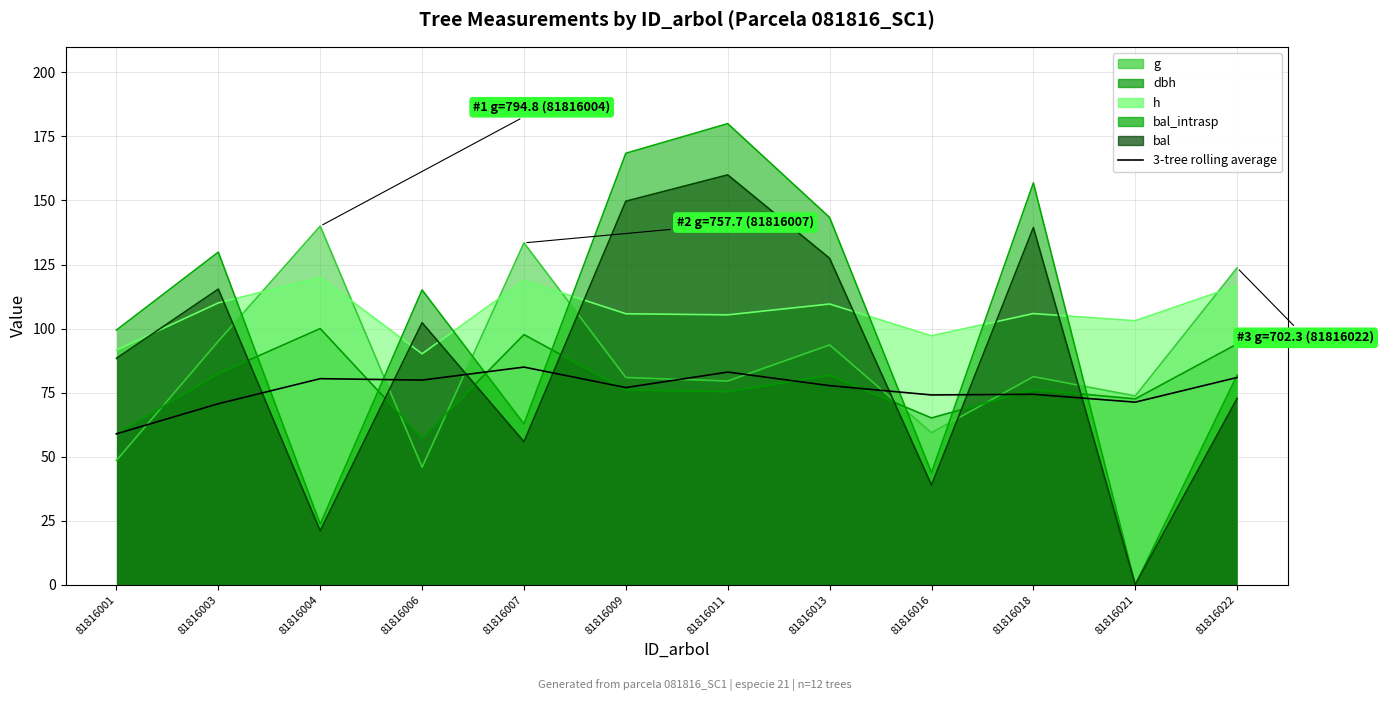

Reading right to left, extract all data points from this chart.

81816022=80.9	81816021=71.3	81816018=74.3	81816016=74.1	81816013=77.7	81816011=83.0	81816009=77.0	81816007=85.0	81816006=79.9	81816004=80.4	81816003=70.7	81816001=58.9